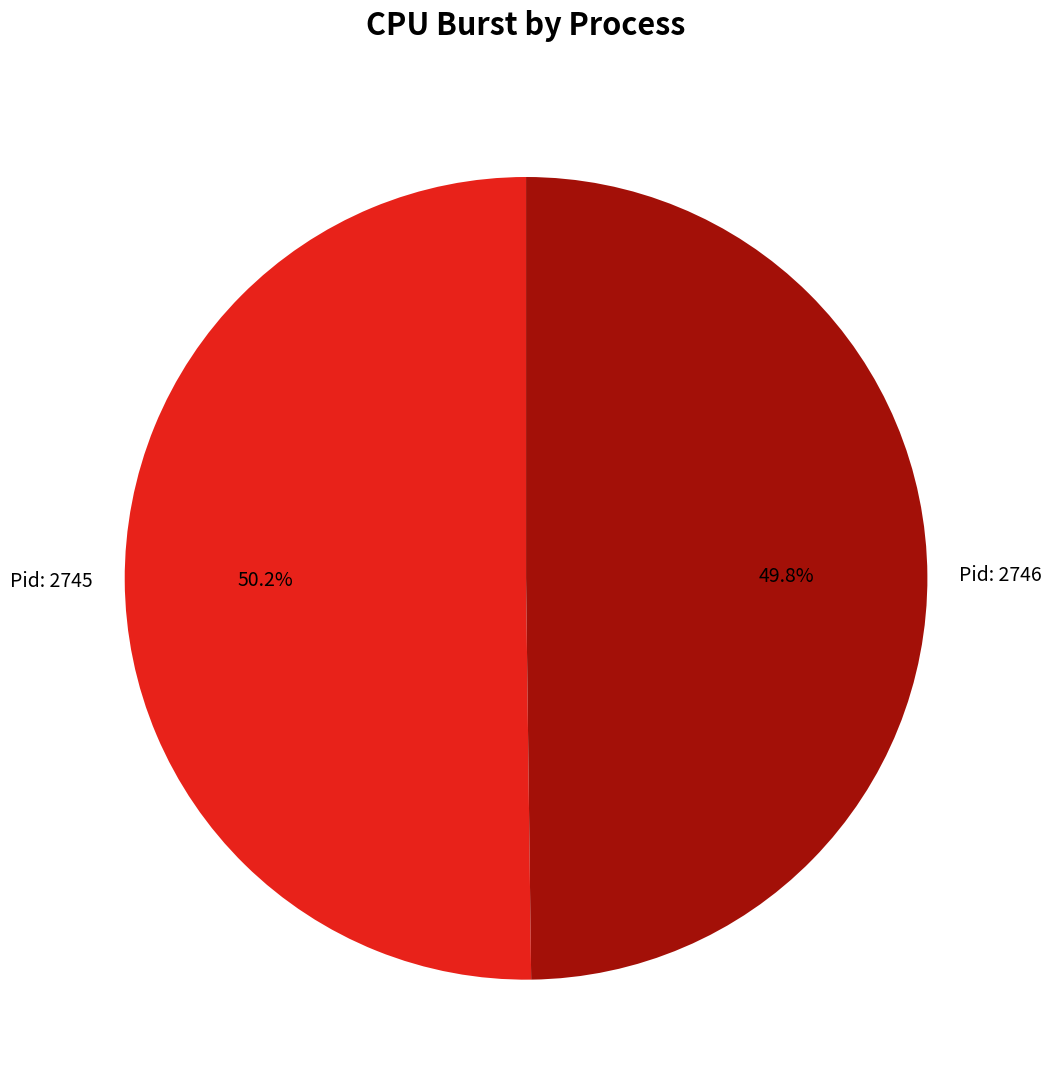

What is the ratio of the value at Pid: 2745 to the value at Pid: 2746?

1.0